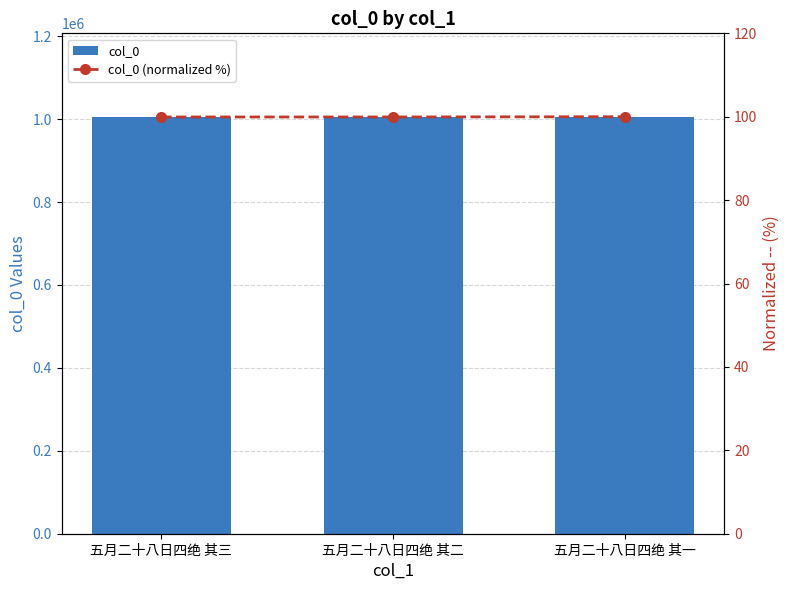

True or false: col_0 (normalized %) has a value of 171.7 at 五月二十八日四绝 其二.

False